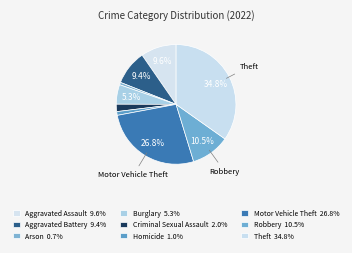

Is there a majority slice in this chart?

No